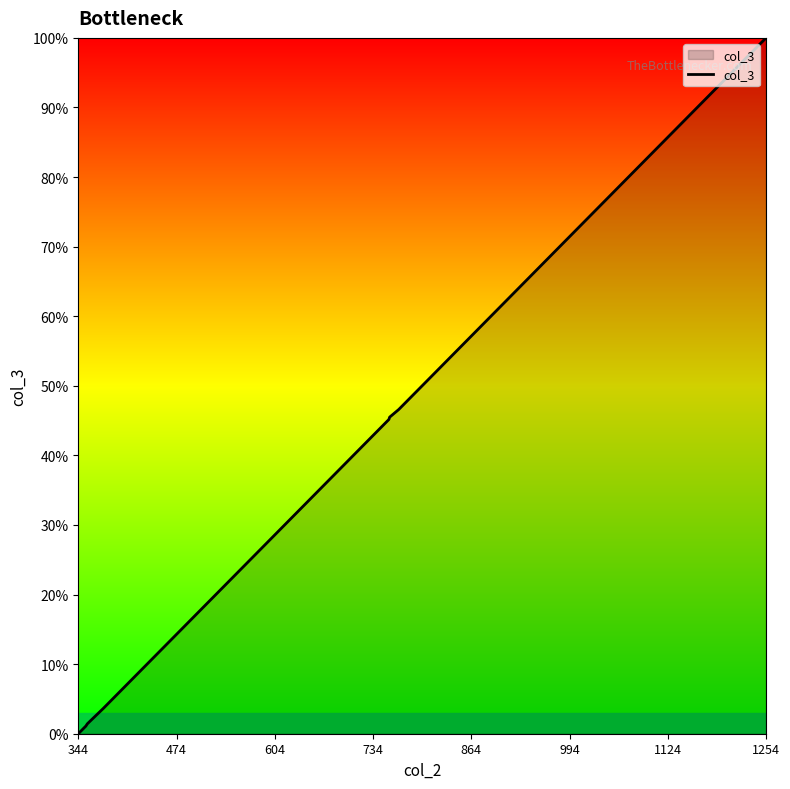

What is the average value?

770